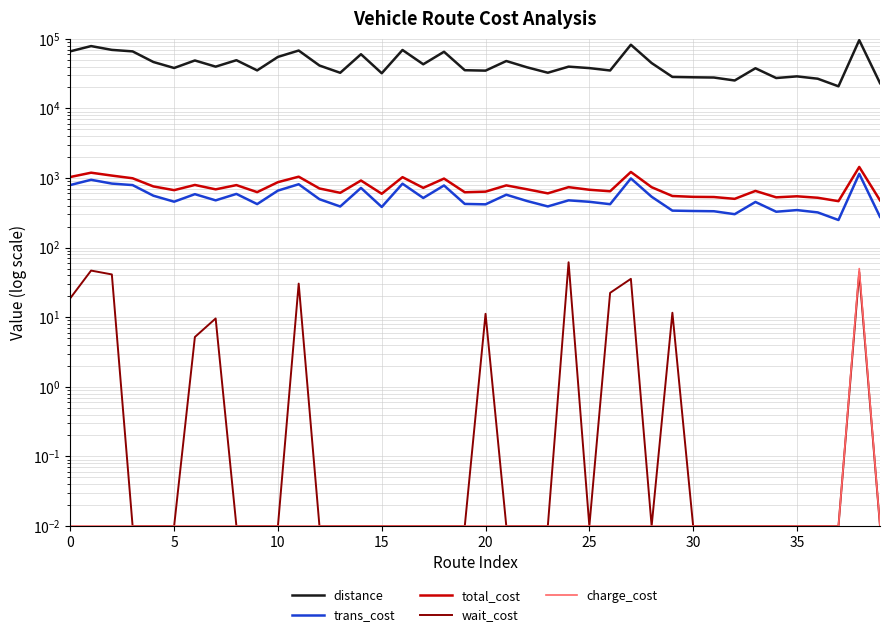

What is the sum of all charge_cost values?

50.4